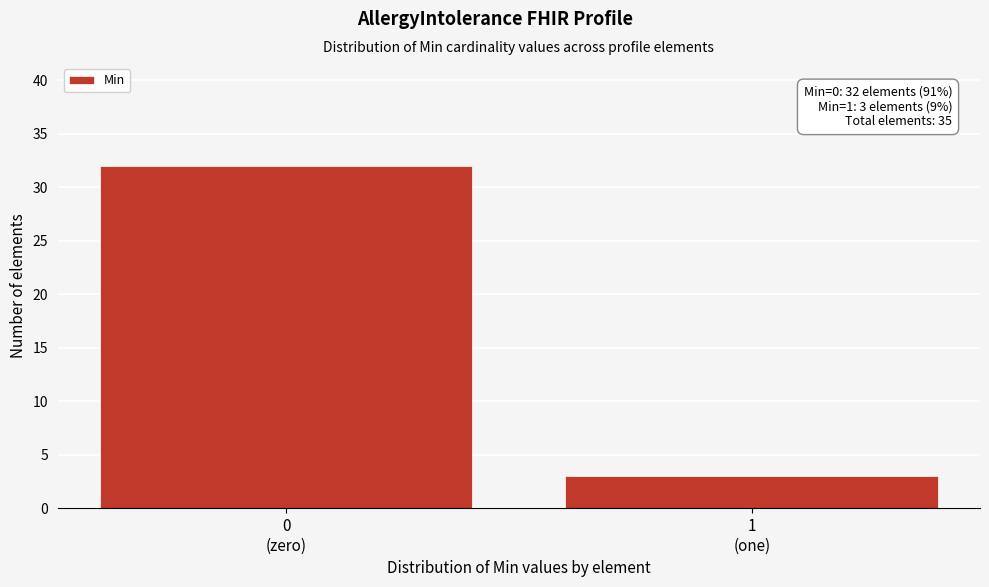

Reading left to right, extract all data points from this chart.

32	3